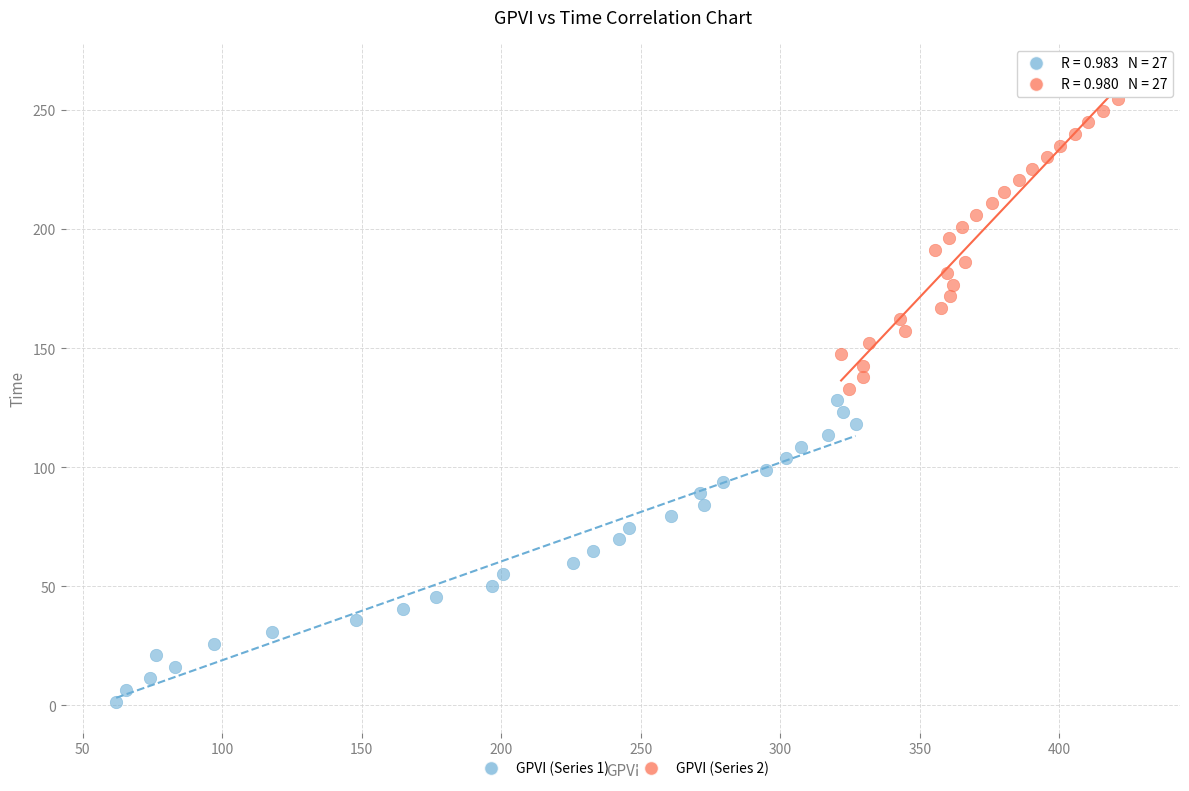

Which series has the largest Y range (max minus min)?

GPVI (Series 2)